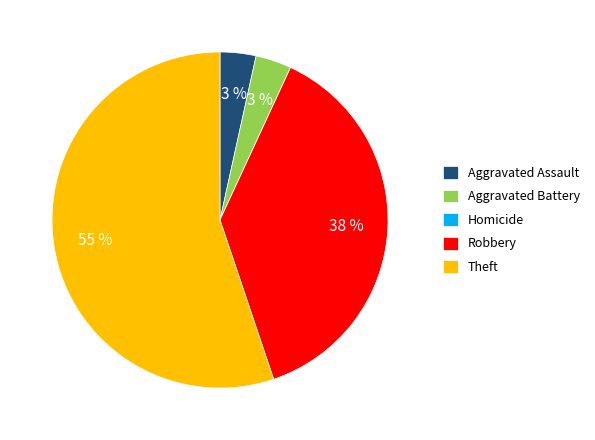

To the nearest percent, what is the average slice percentage?

20%